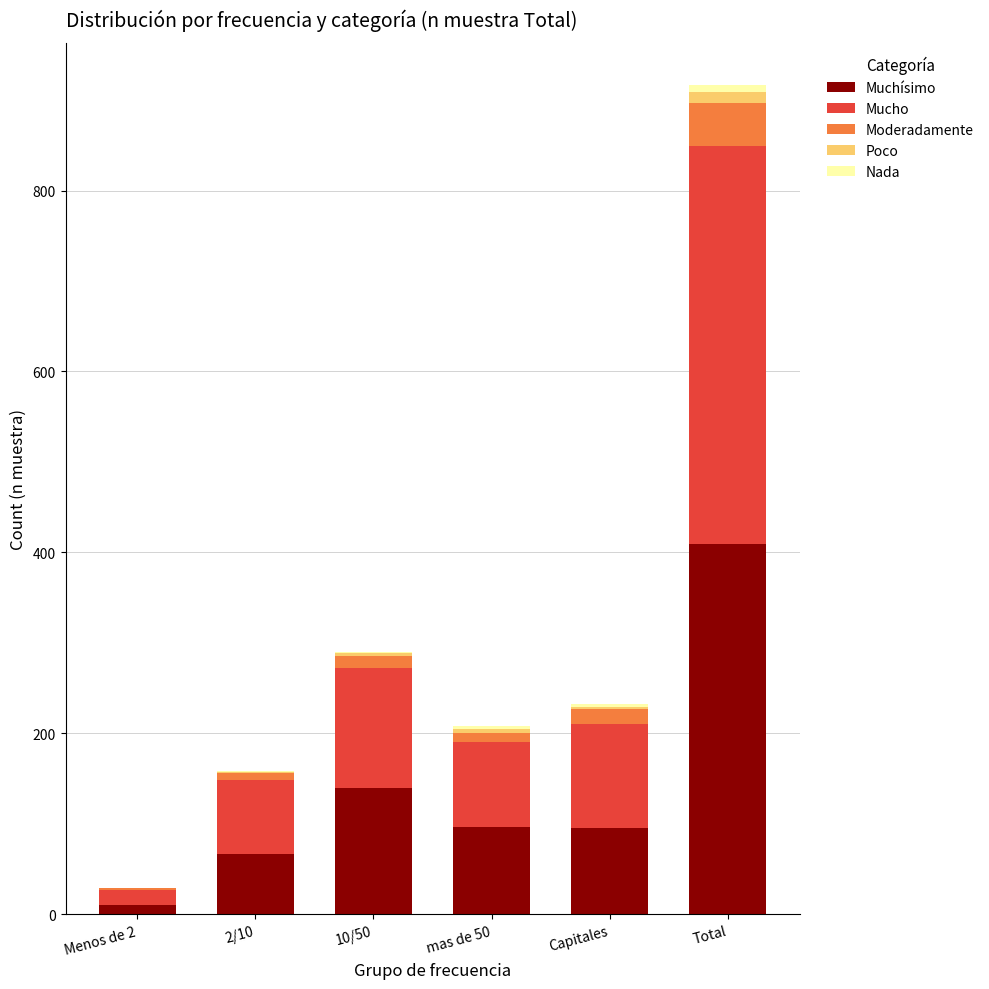

At which label does Muchísimo reach its peak?

Total